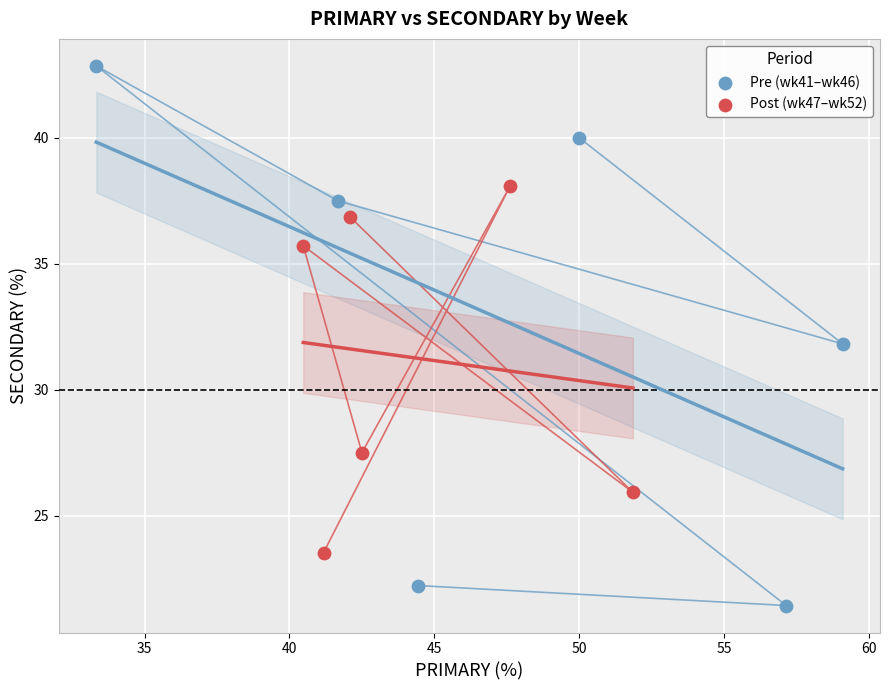

Which series has the largest Y range (max minus min)?

Pre (wk41–wk46)